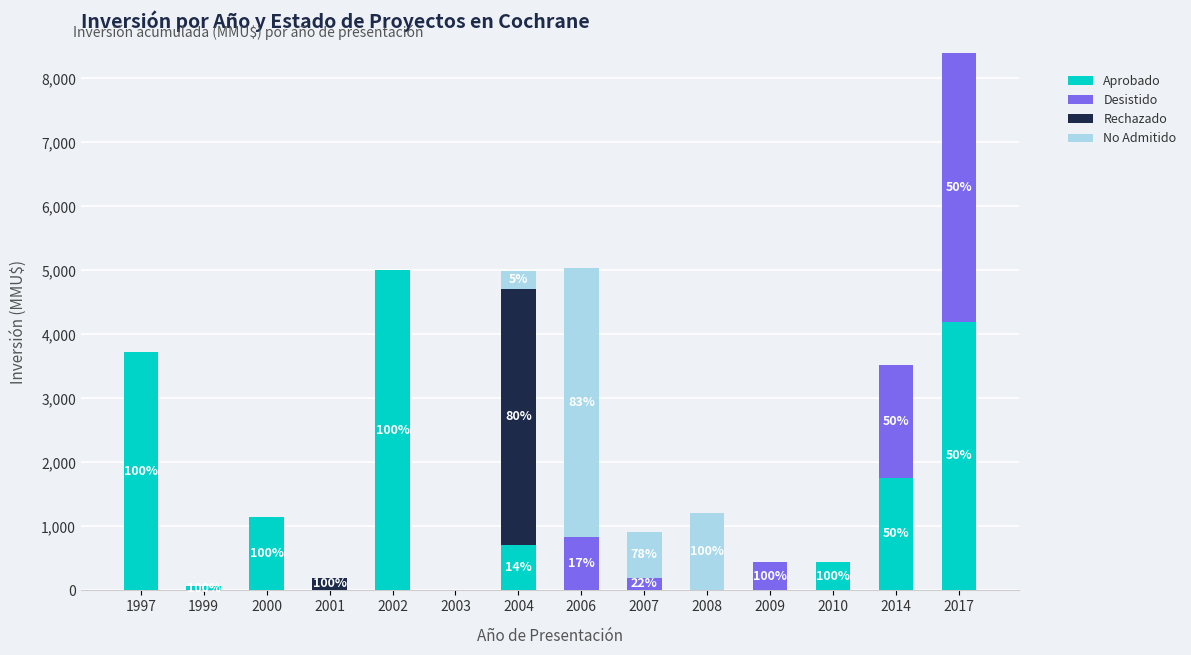

The value of Aprobado at 2009 is 2633. True or false?

False